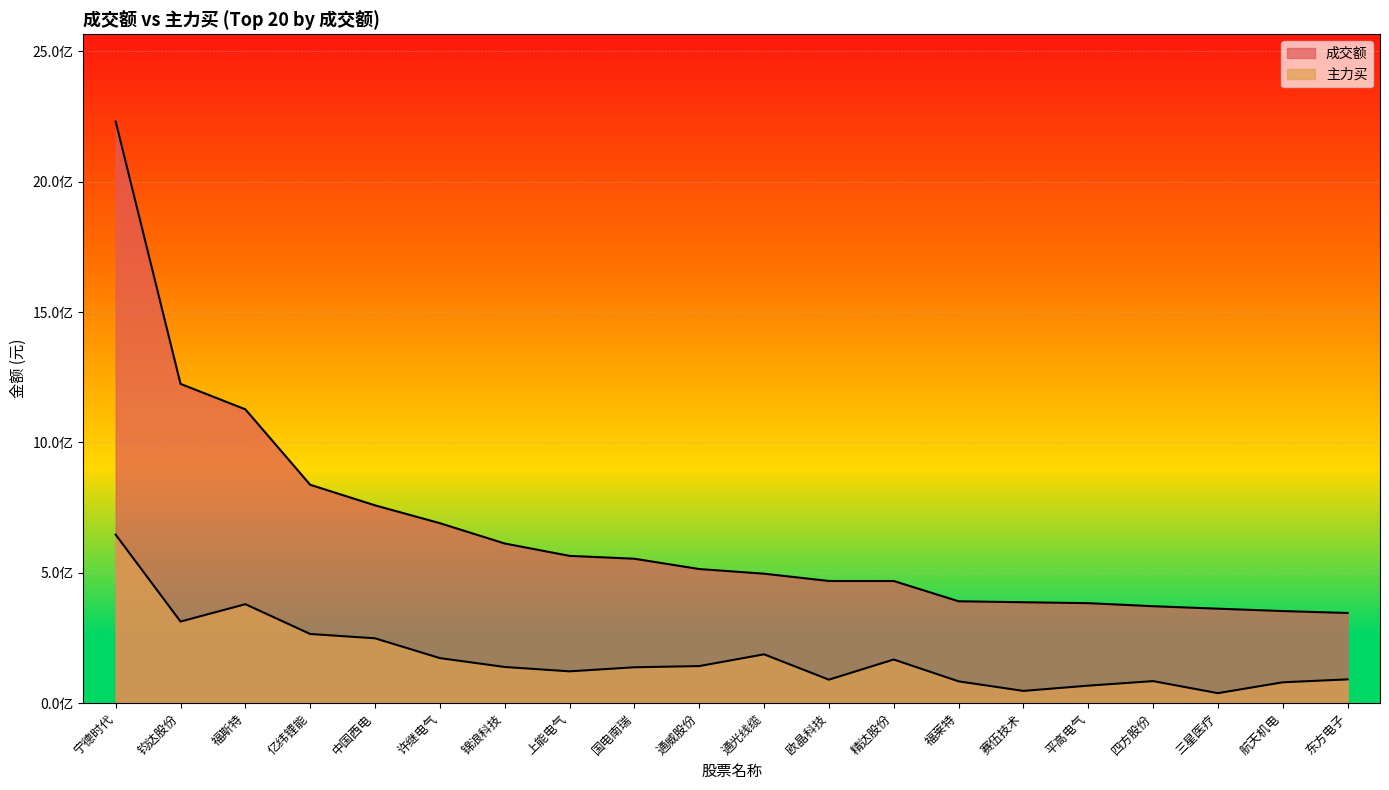

What is the value of the 成交额 point at the 18th from the left?

362326244